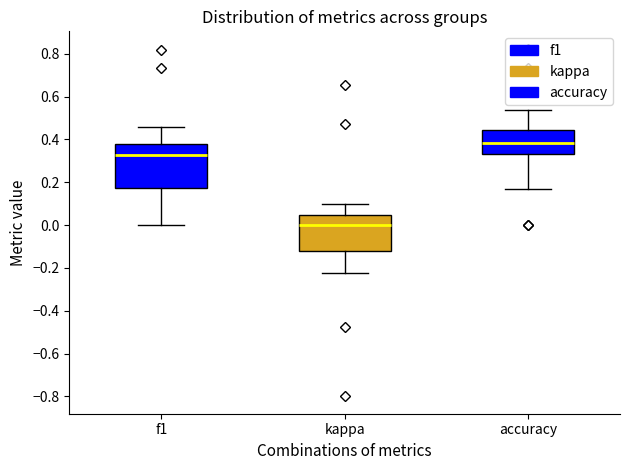

Where is the lower edge of the box for accuracy on the y-axis? The values are not printed on the chart, so give them approximately, as read against the axis.

0.34